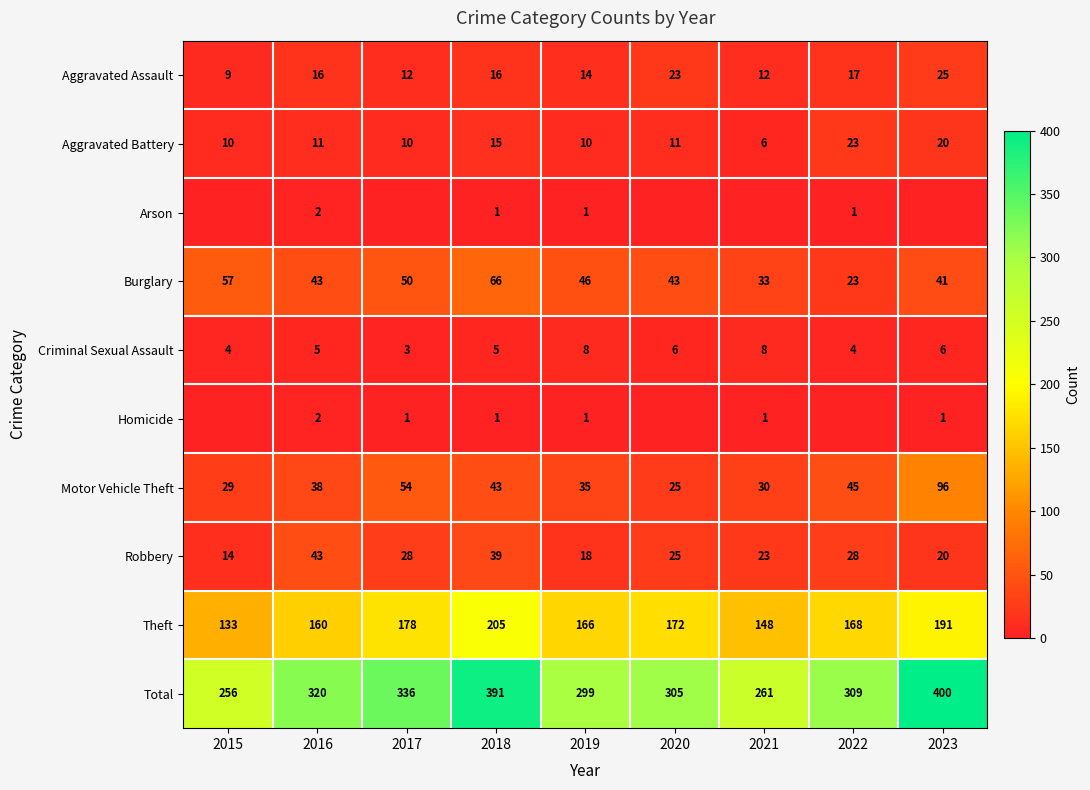

List the labels in order of Total value, largest first.

2023, 2018, 2017, 2016, 2022, 2020, 2019, 2021, 2015